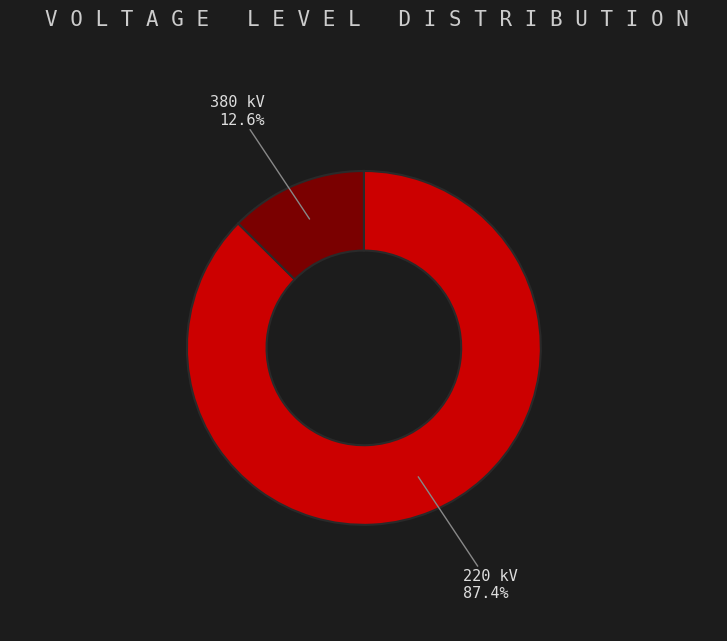

Does 380 kV account for over 50% of the chart?

No